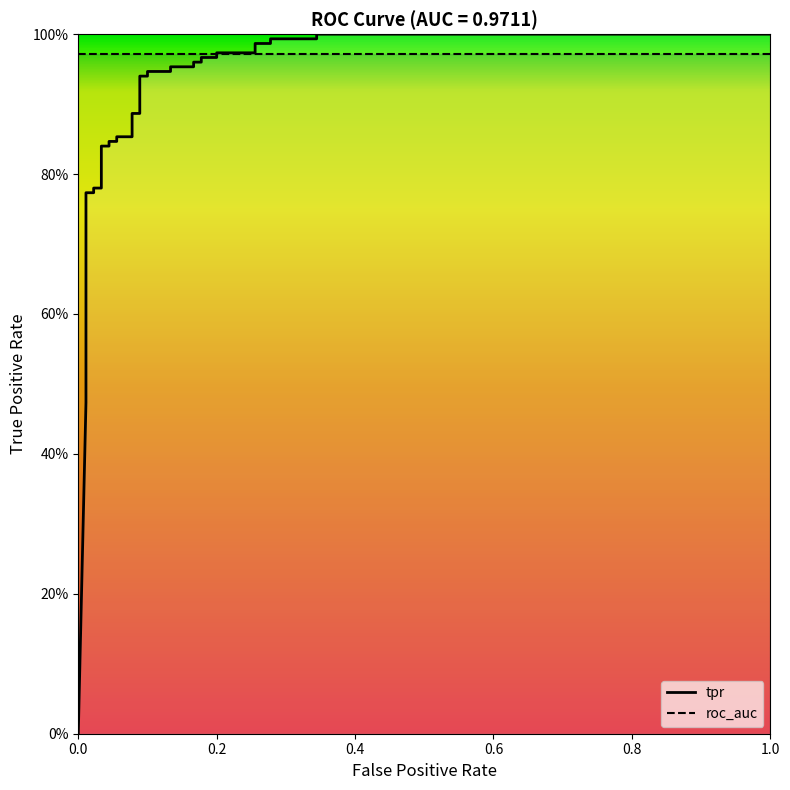

The value at 0.2 is 0.5. True or false?

False